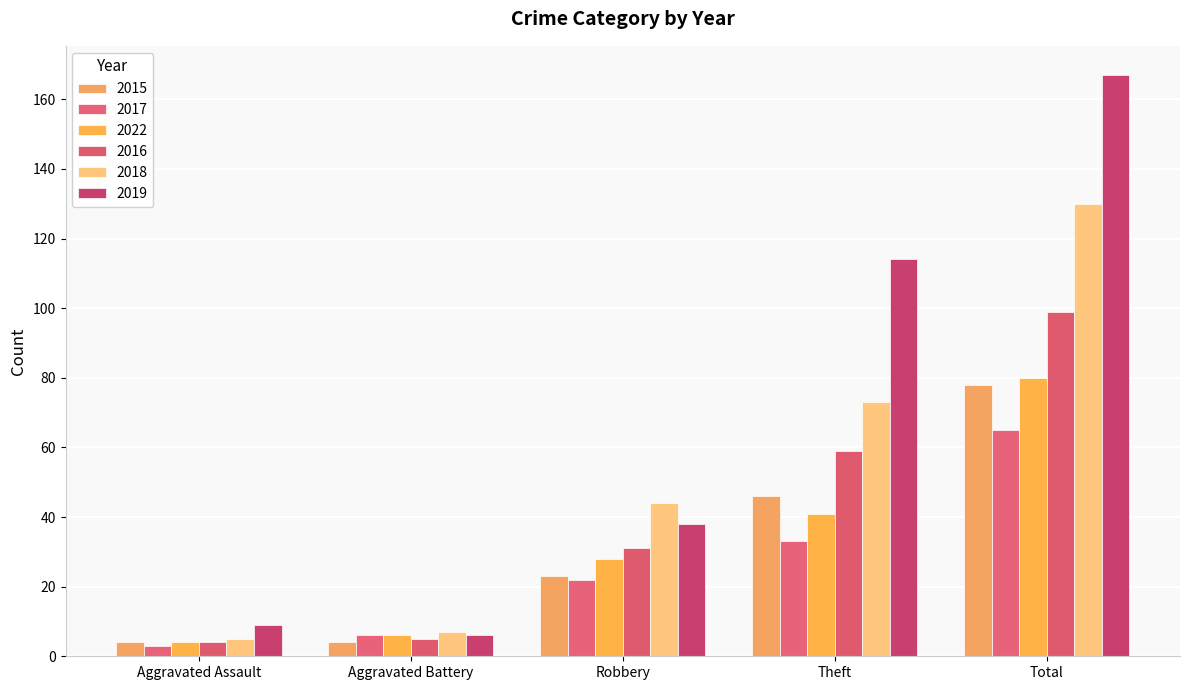

True or false: 2017 has a value of 3 at Aggravated Assault.

True